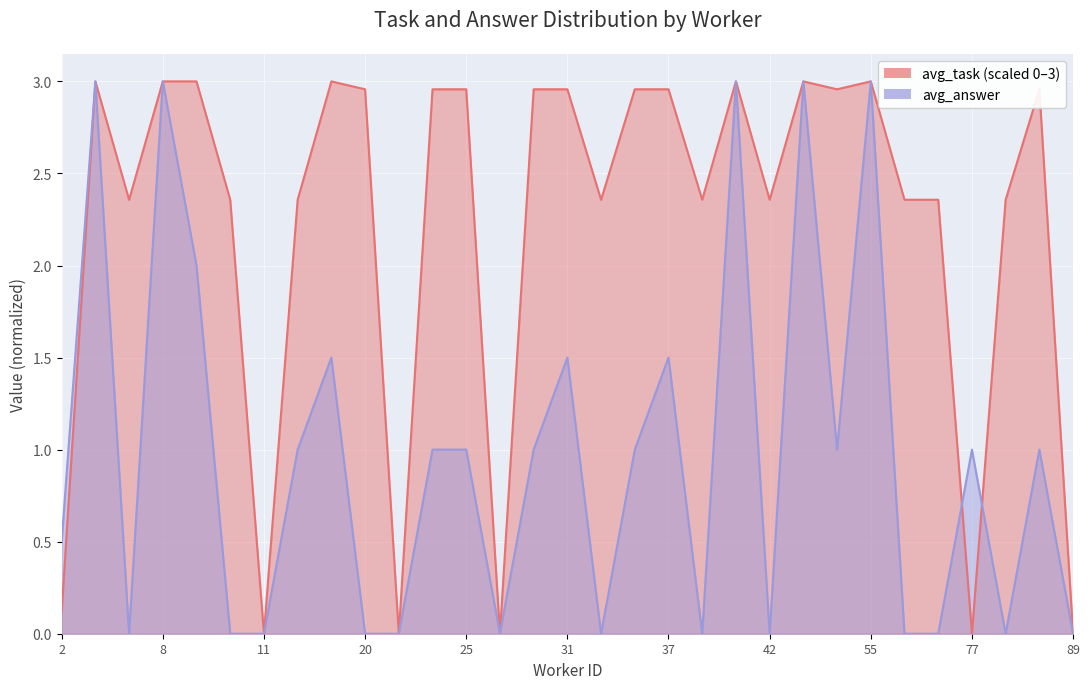

Which series ends up on top after the final intersection of avg_answer and avg_task?

avg_task